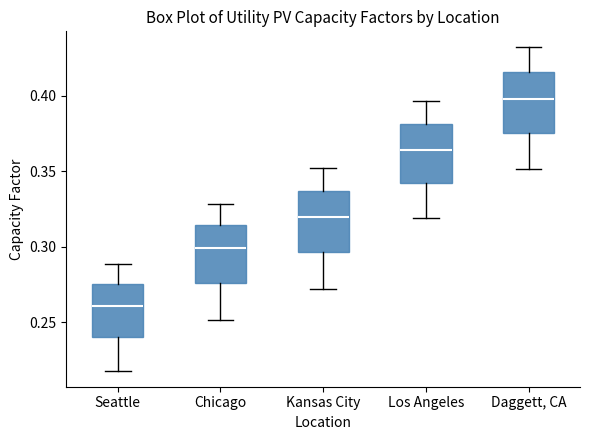

Reading left to right, transcribe this box plot: for each box, give where its median line is, the range the box spans, and where its two whiskers end, as read against the y-axis. The values are not printed on the chart, so give them approximately, as read against the axis.

Seattle: median 0.260, box 0.240 to 0.275, whiskers 0.220 to 0.290
Chicago: median 0.300, box 0.275 to 0.315, whiskers 0.250 to 0.330
Kansas City: median 0.320, box 0.295 to 0.335, whiskers 0.270 to 0.350
Los Angeles: median 0.365, box 0.340 to 0.380, whiskers 0.320 to 0.395
Daggett, CA: median 0.400, box 0.375 to 0.415, whiskers 0.350 to 0.430